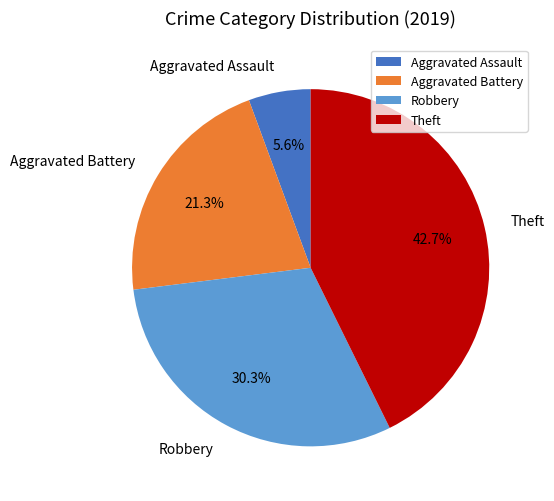

What is the ratio of the value at Aggravated Battery to the value at Theft?

0.5